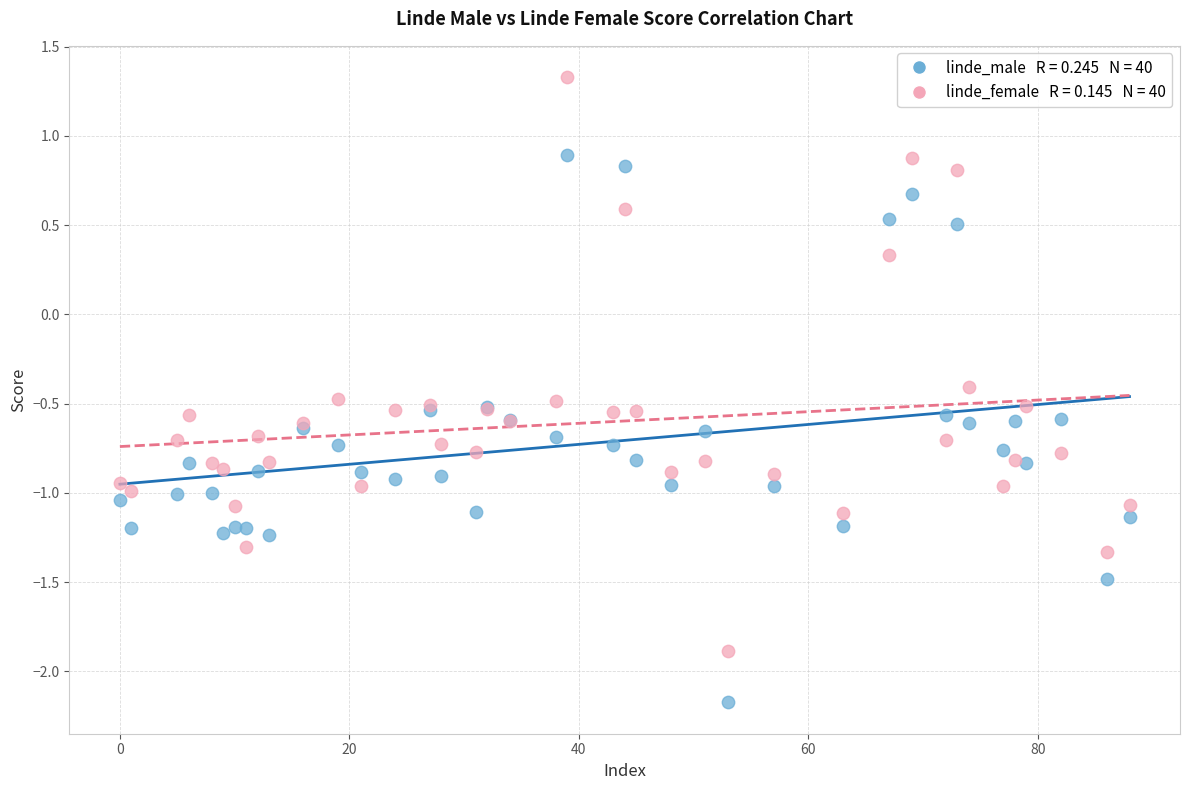

Across all series, what Y value is closest to 0?

0.3